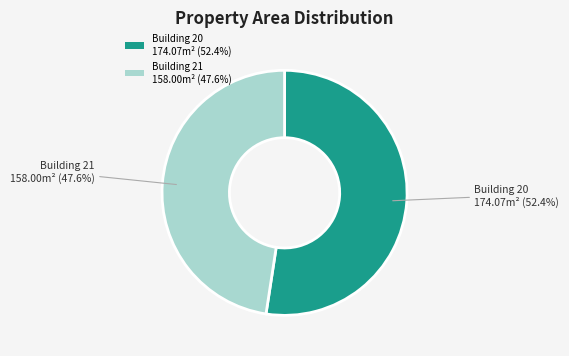

To the nearest percent, what is the difference between the largest and smallest slice percentages?

5%